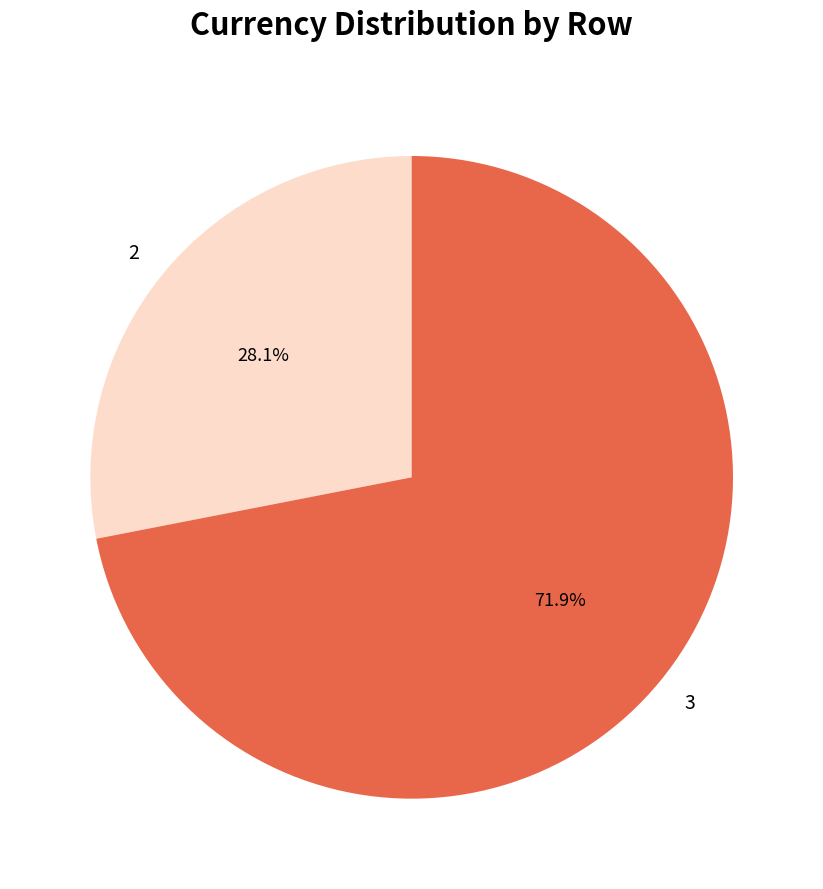

Which has a higher value, 2 or 3?

3